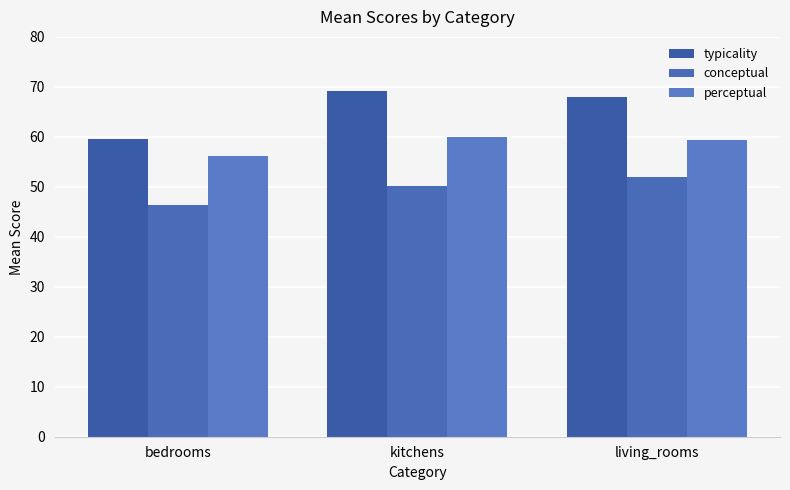

What is the sum of the perceptual values at bedrooms and kitchens?

116.1